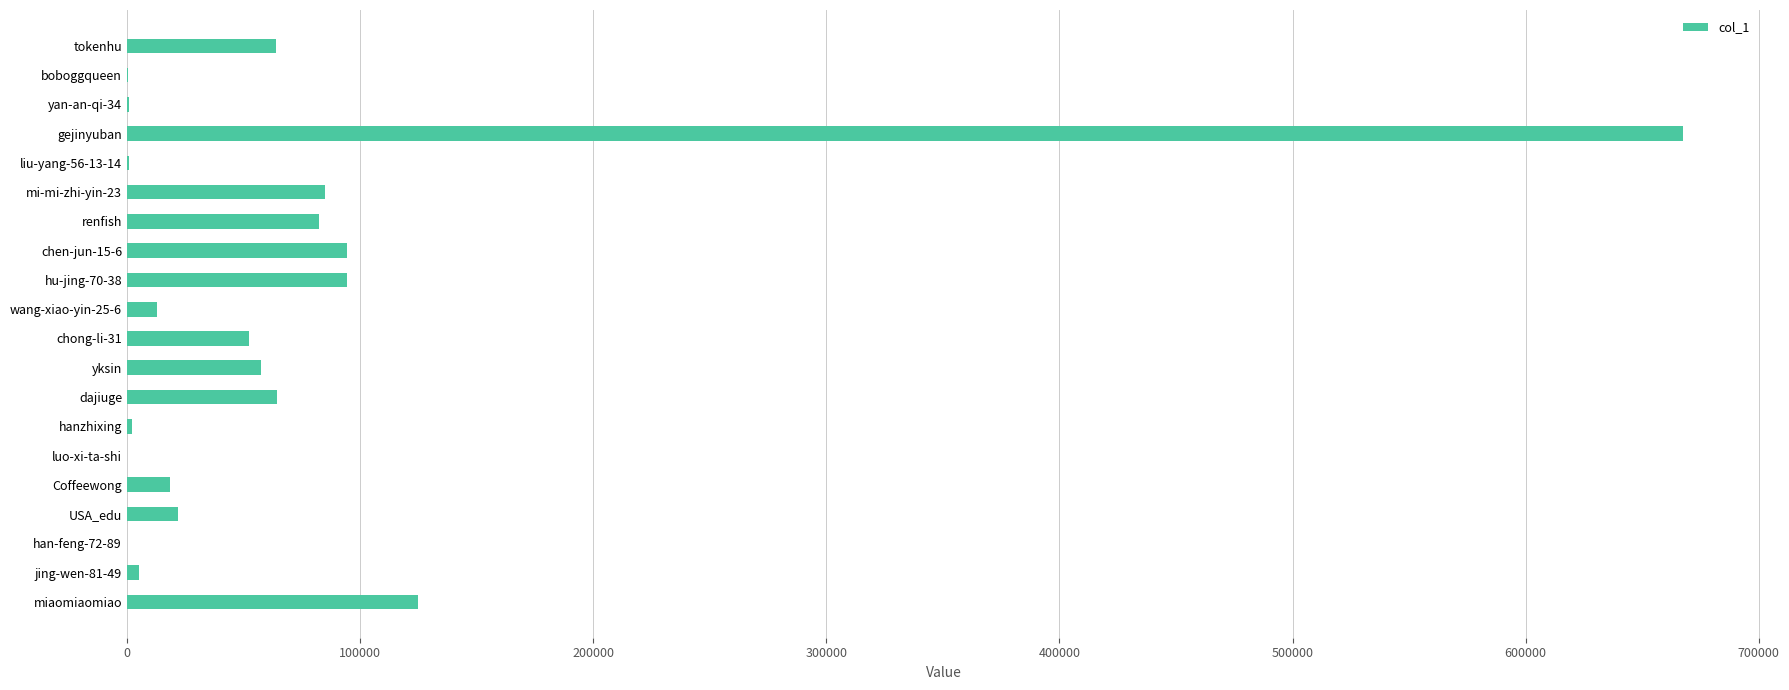

What is the change in value from dajiuge to USA_edu?

-42372